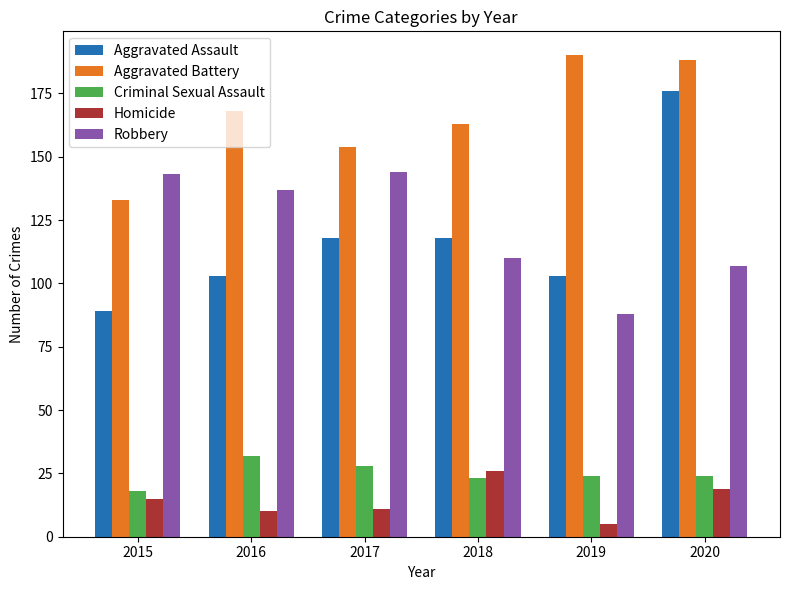

What is the difference between the second highest and minimum values in the Aggravated Assault series?

29